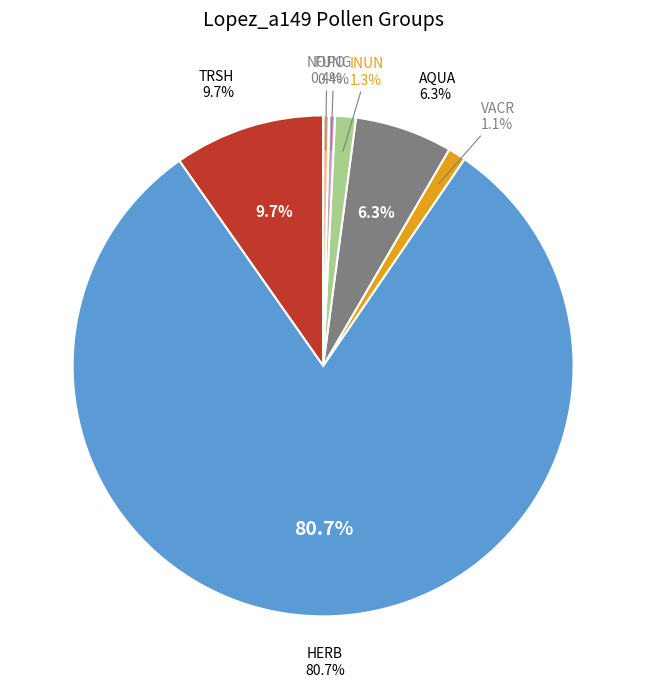

Does HERB account for over 50% of the chart?

Yes